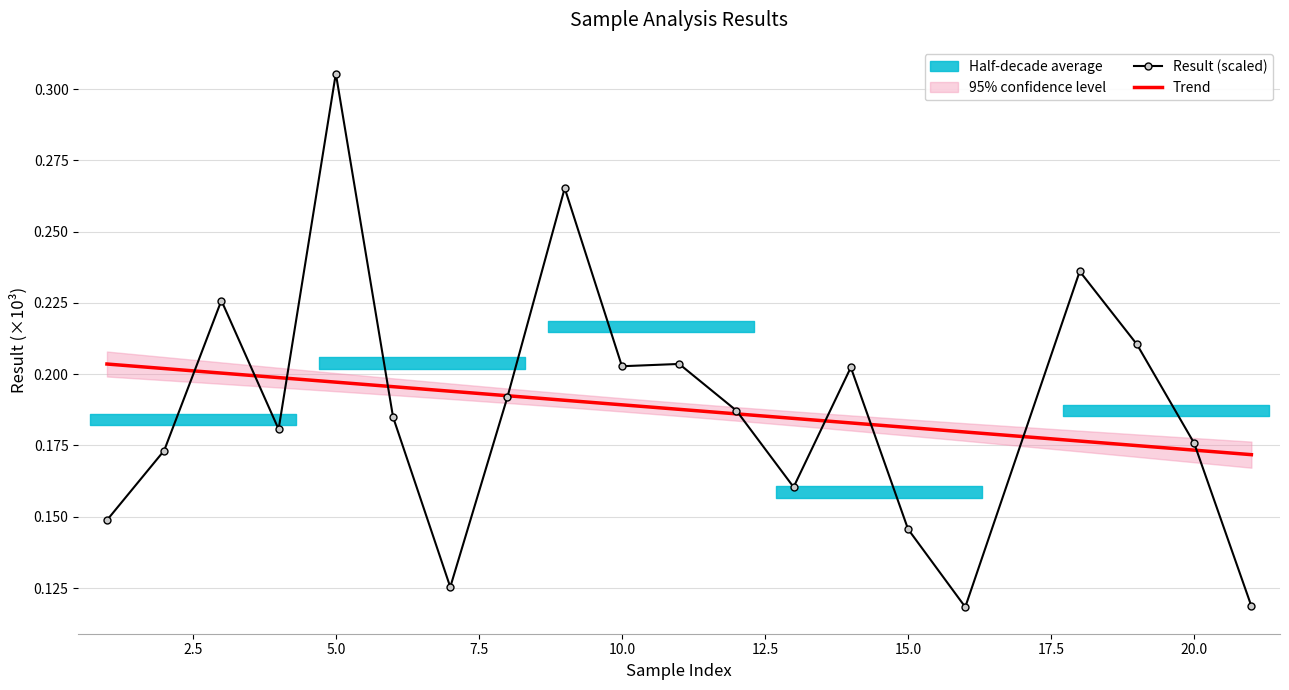

What is the maximum value for Result (scaled)?

0.3